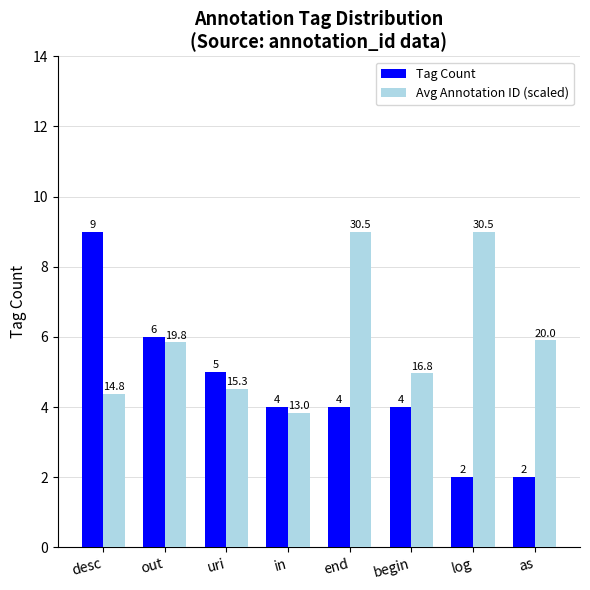

What is the difference between the second highest and second lowest values in the Tag Count series?

4.0